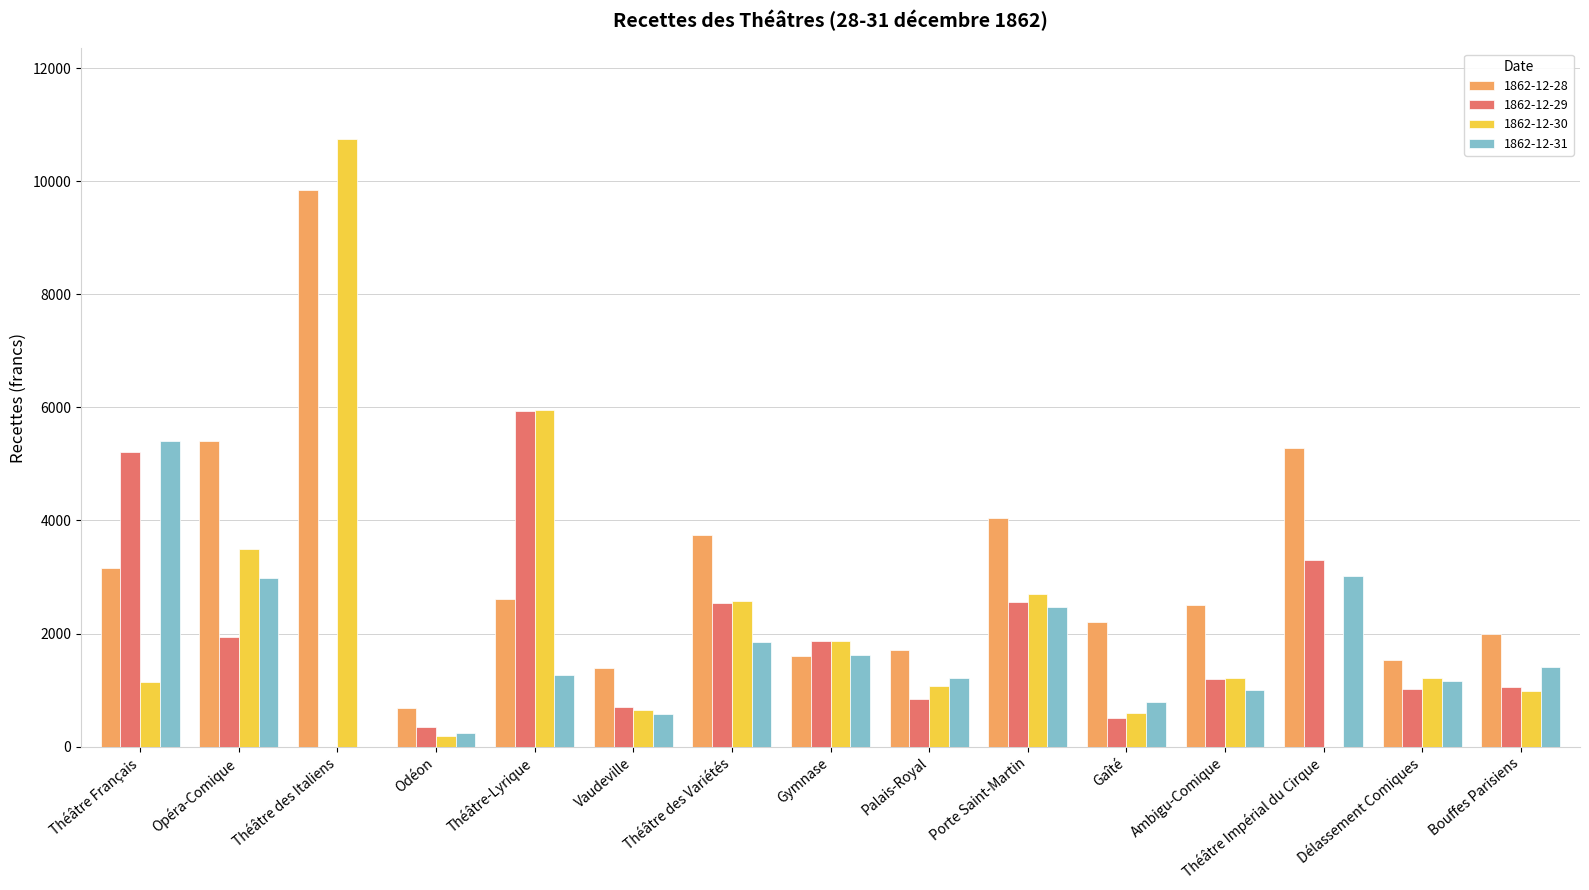

Is the value of 1862-12-31 at Porte Saint-Martin greater than the value of 1862-12-29 at Délassement Comiques?

Yes